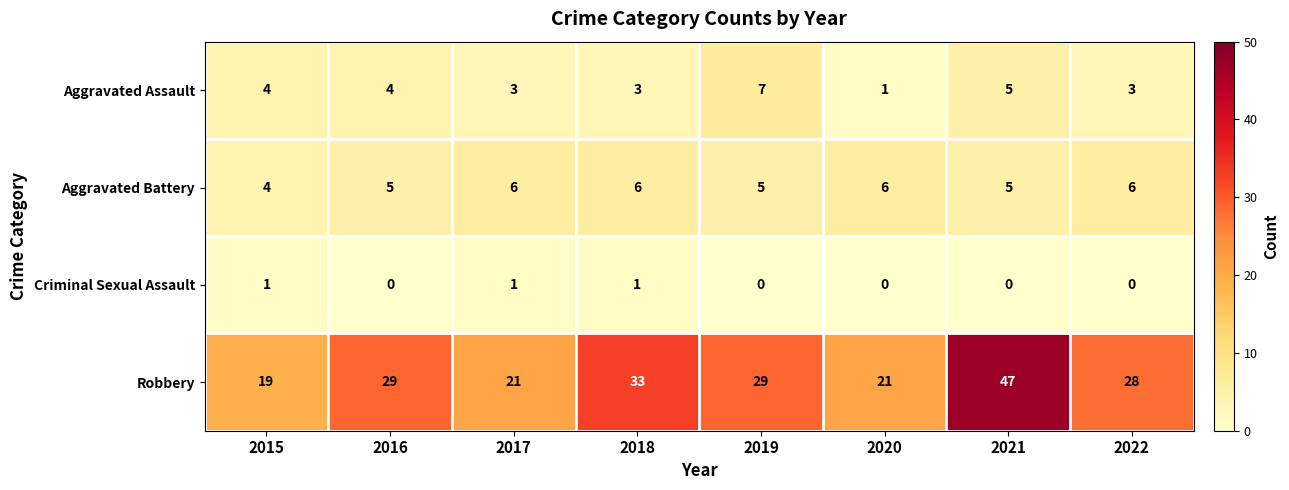

How many Criminal Sexual Assault values are between 0 and 1?

8